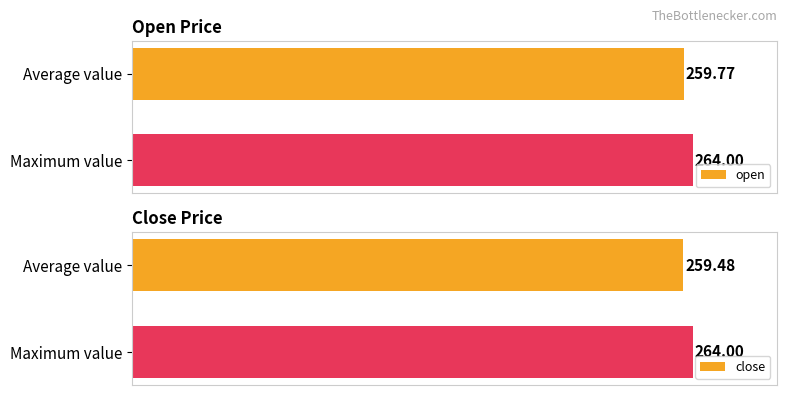

At which label is open closest to 261?

Average value